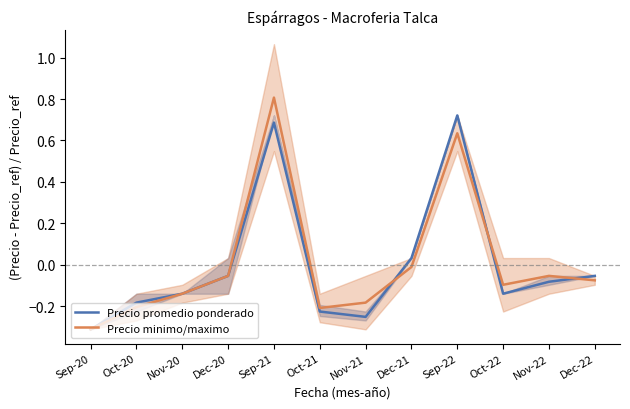

How many interior local valleys does the Precio minimo/maximo series have?

2